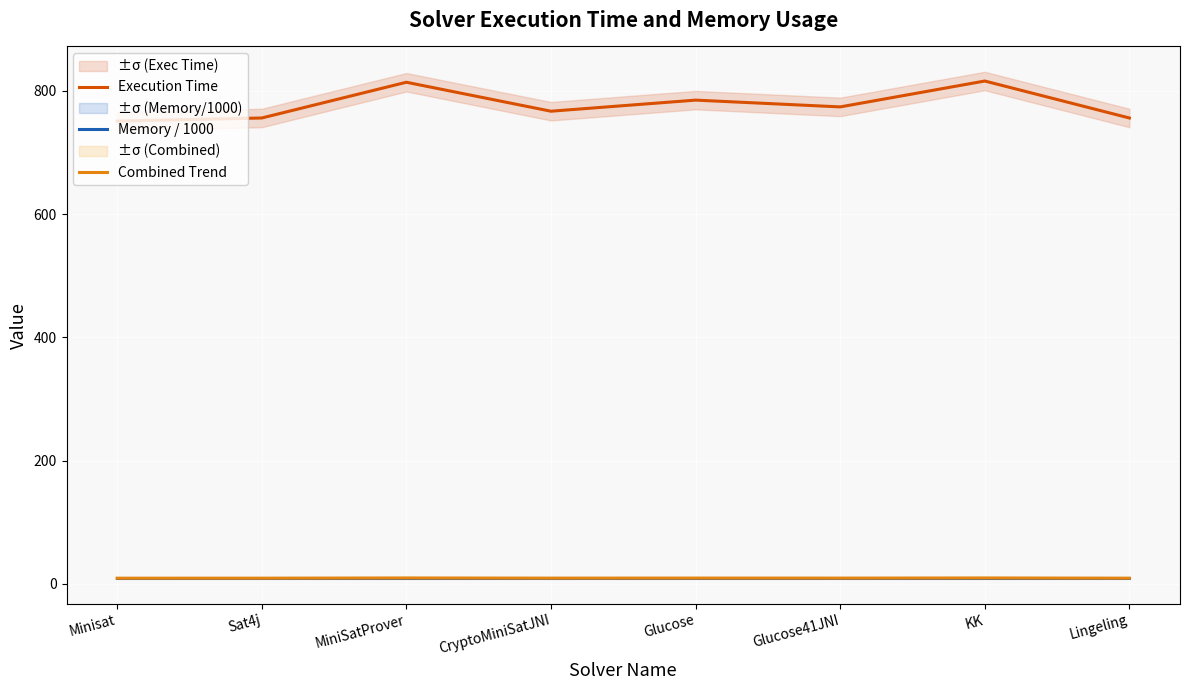

Does the chart display data point markers on the line(s)?

No